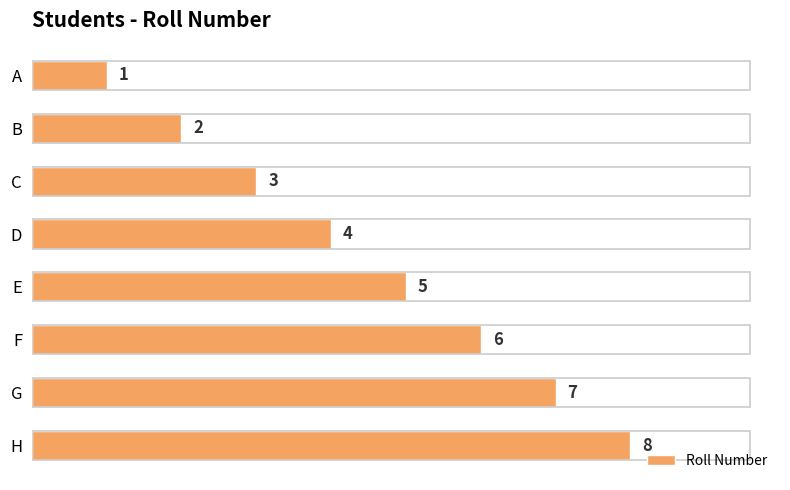

At which label is the value closest to 4?

D